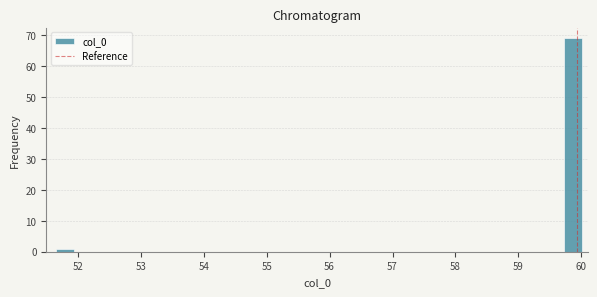

Around what value on the x-axis is the tallest bar? Give the approximate position of its centre, as read against the axis.

59.9